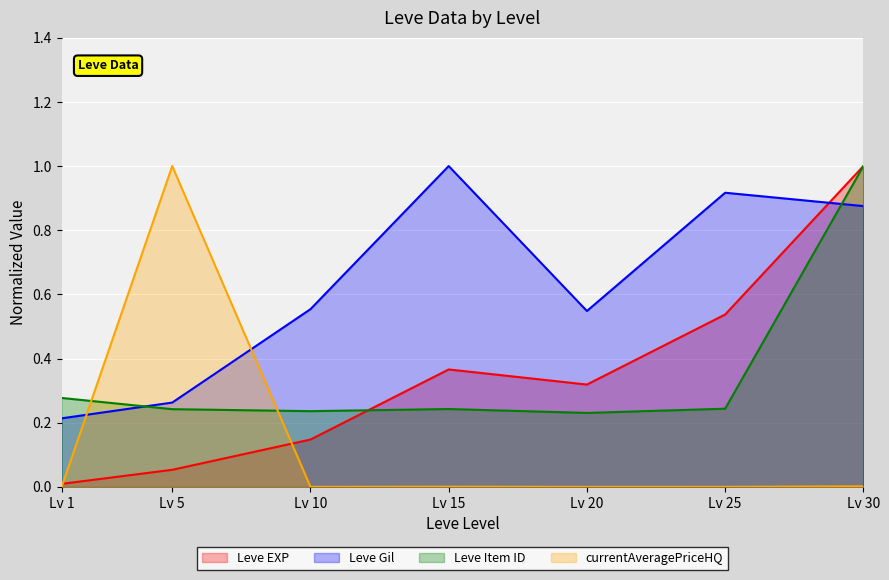

Which series changed the most between Lv 1 and Lv 5?

currentAveragePriceHQ